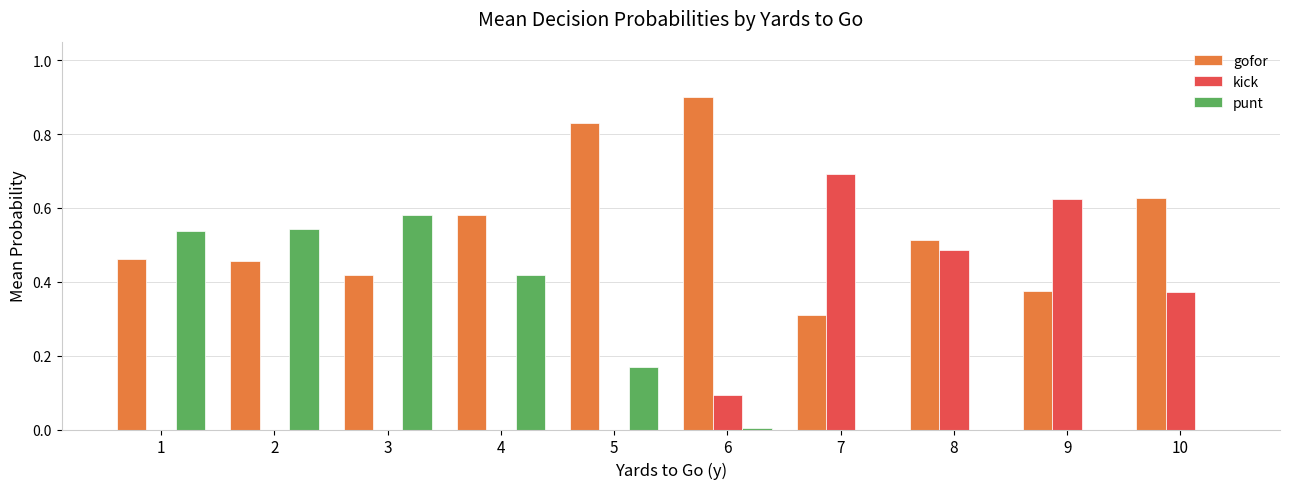

Which series changed the most between 3 and 6?

punt